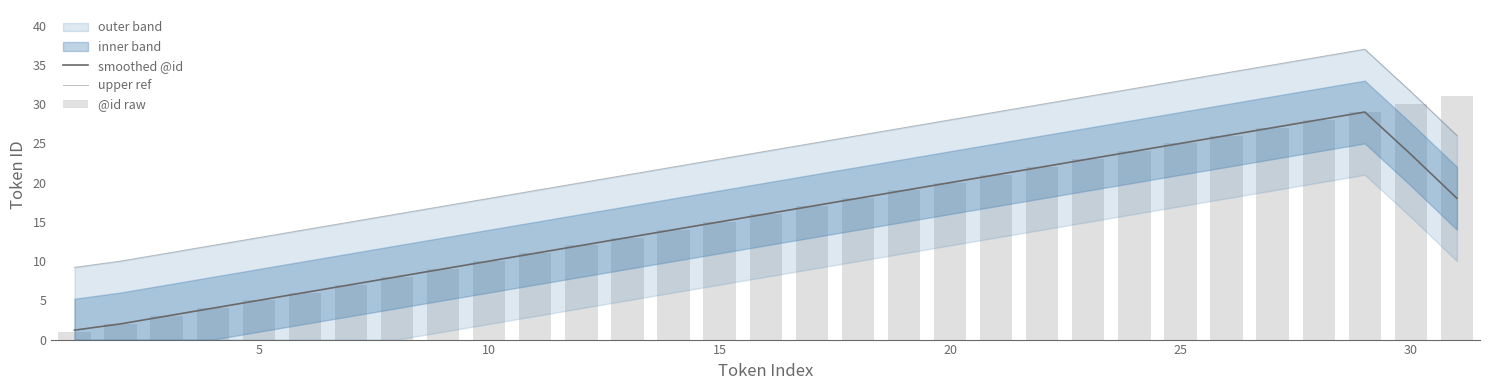

Which series has the largest range (max minus min)?

@id raw